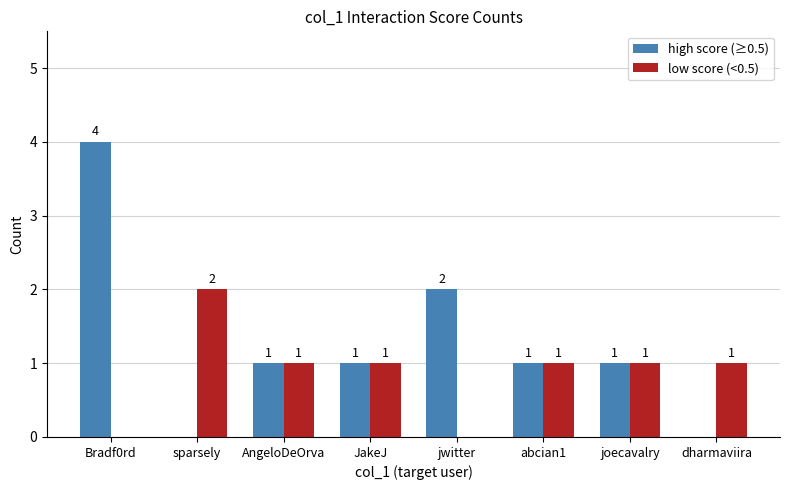

What is the sum of all high score (≥0.5) values?

10